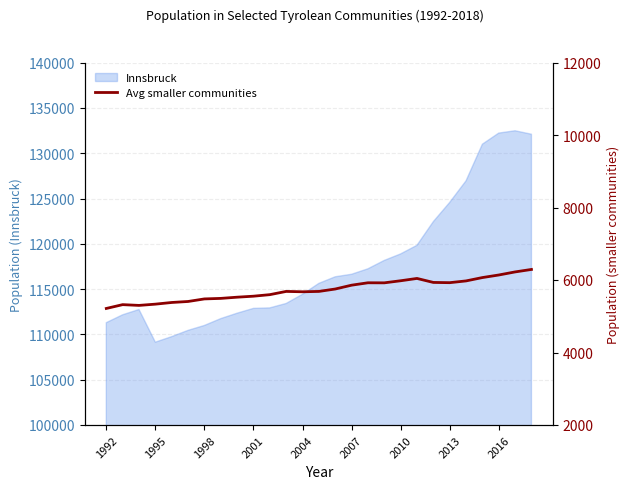

What is the minimum value shown in the chart?

5218.4